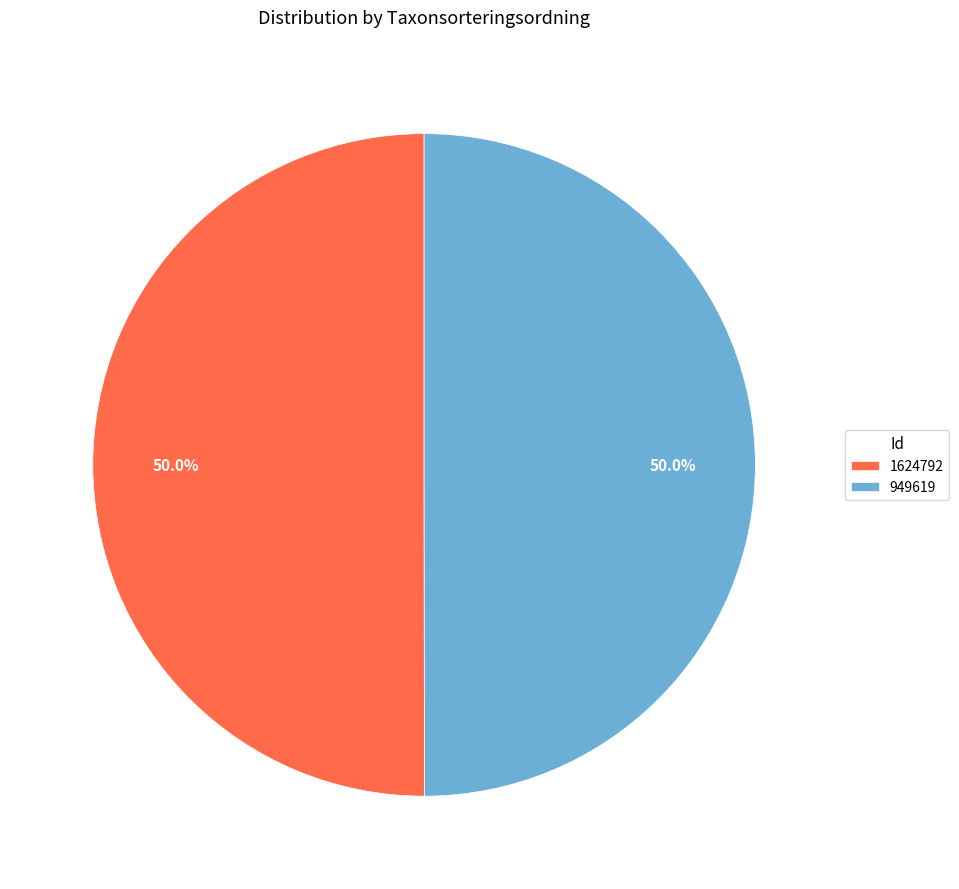

What is the ratio of the value at 1624792 to the value at 949619?

1.0